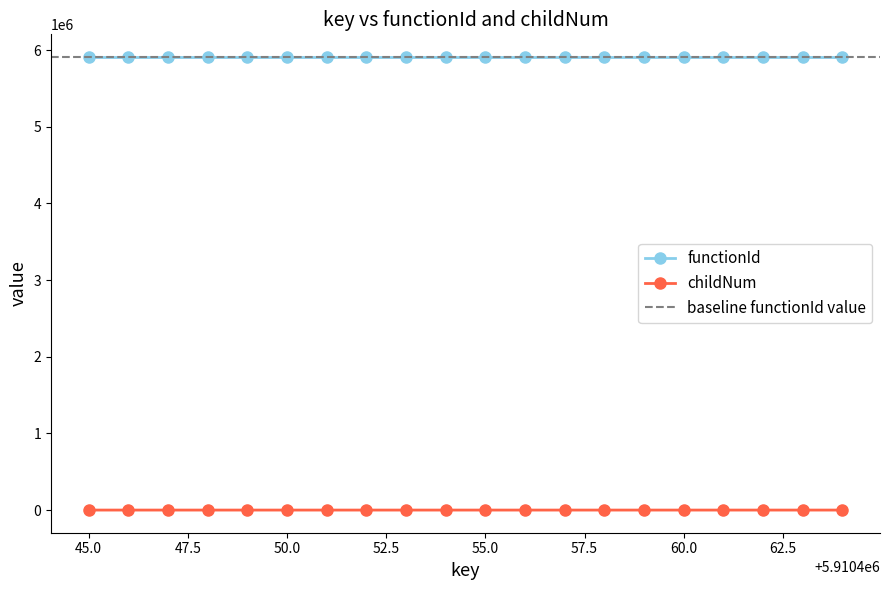

True or false: childNum and functionId intersect in this chart.

False